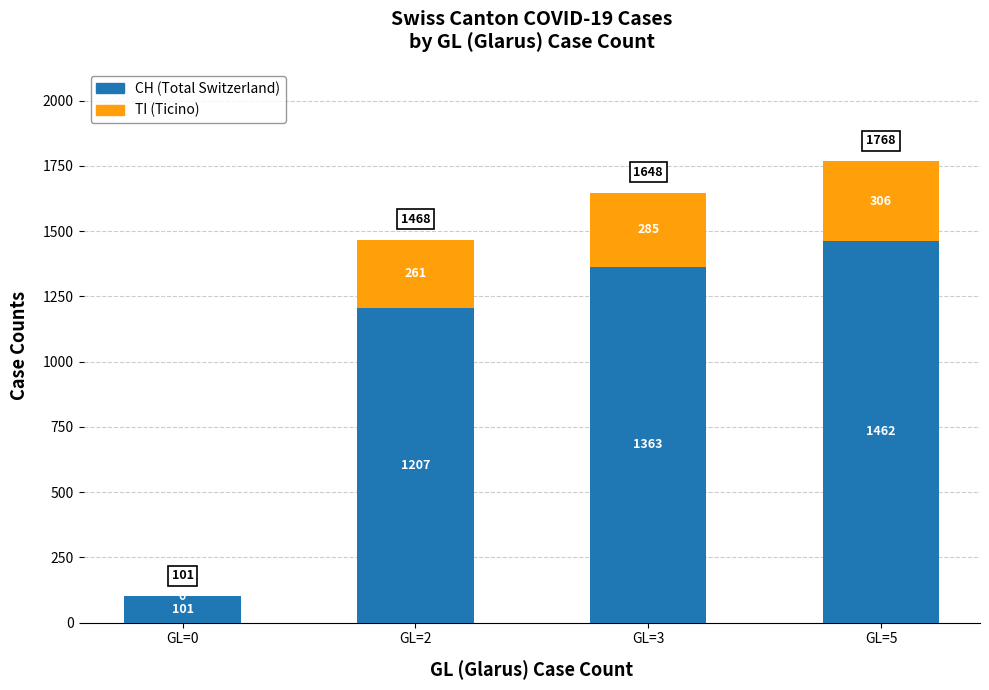

At which category is the sum across all series the highest?

GL=5